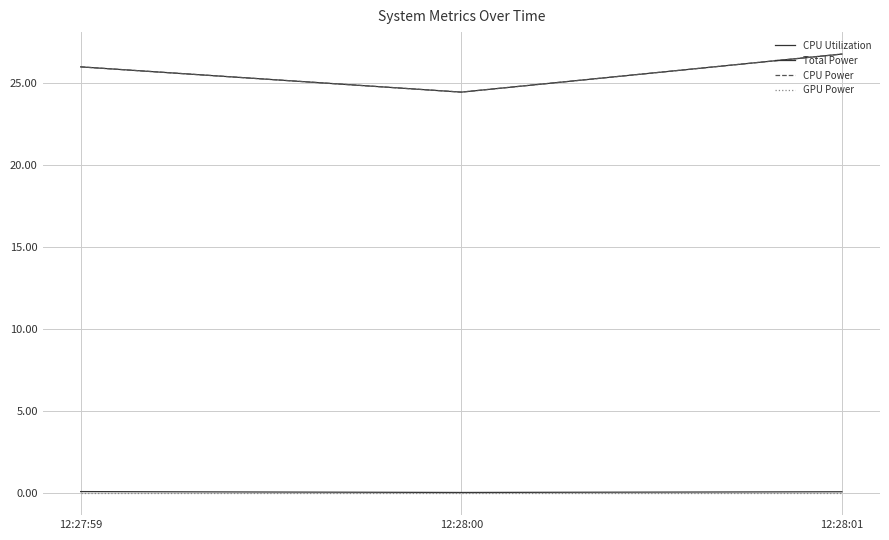

Is the value of GPU Power at 12:28:01 greater than the value of Total Power at 12:28:00?

No